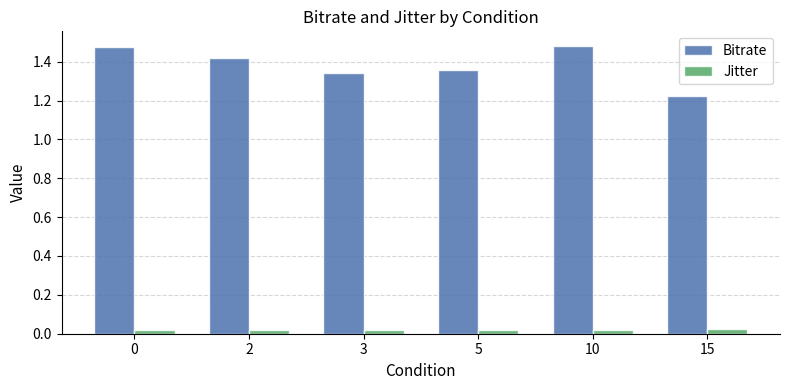

List the series in order of their overall mean, highest first.

Bitrate, Jitter